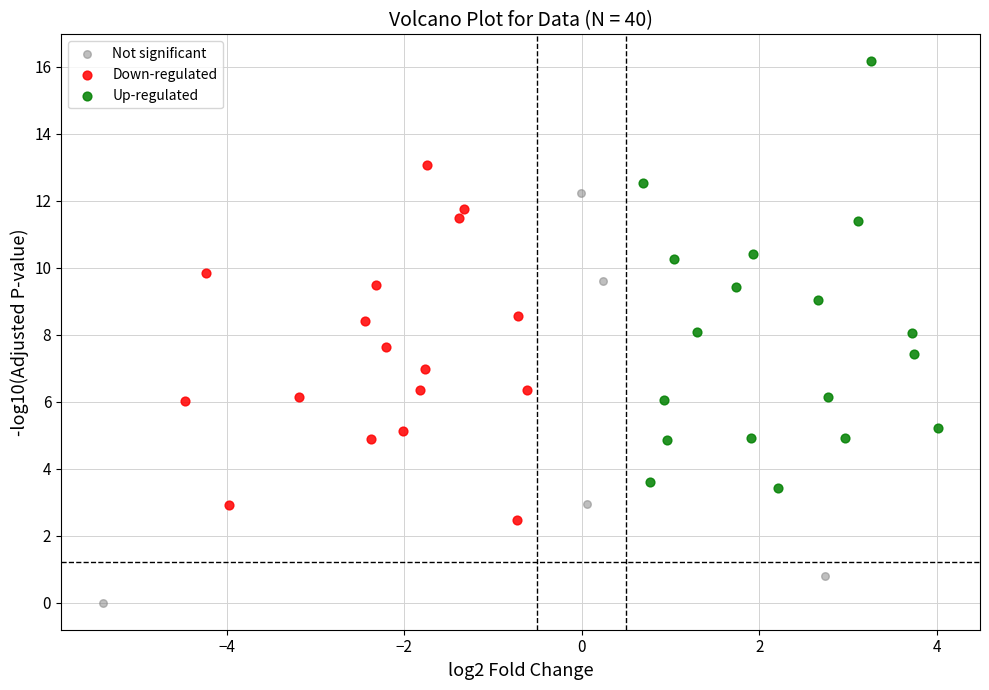

What are all the series names shown in the legend?

Not significant, Down-regulated, Up-regulated